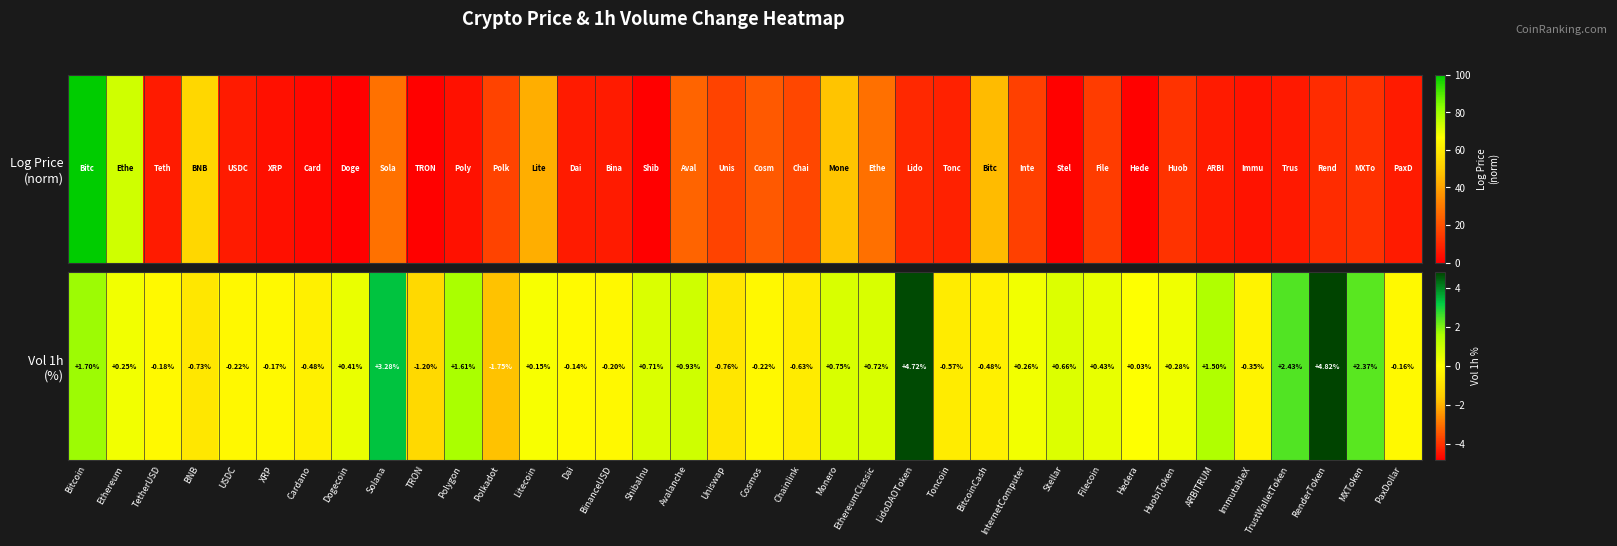

True or false: the data shows 0.0 at Hedera.

False